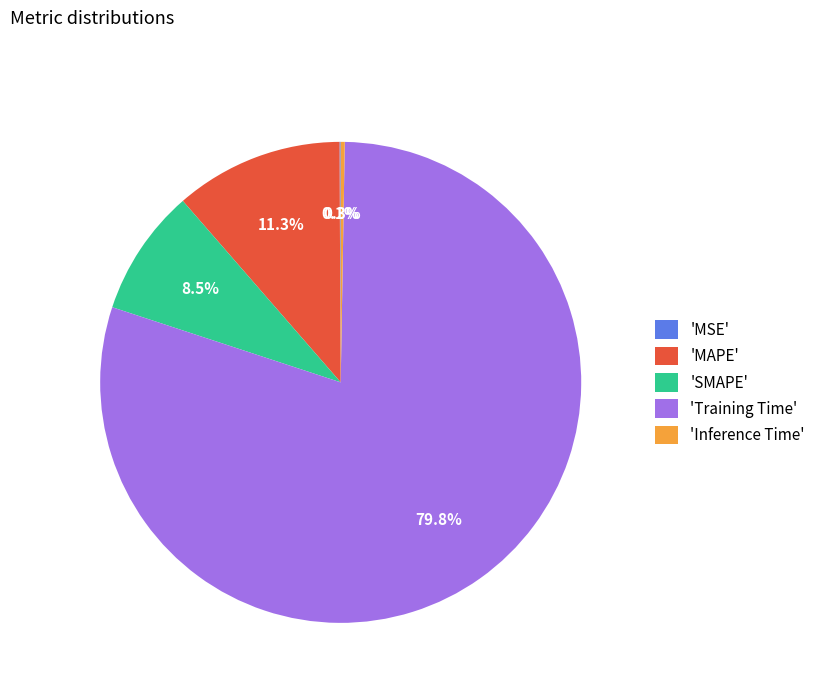

What is the largest slice in the pie chart?

'Training Time'